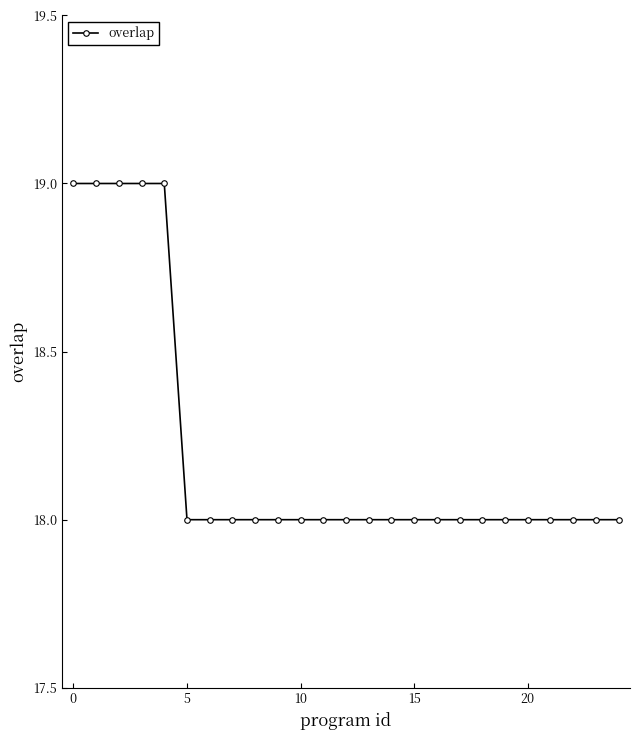

What is the average value?

18